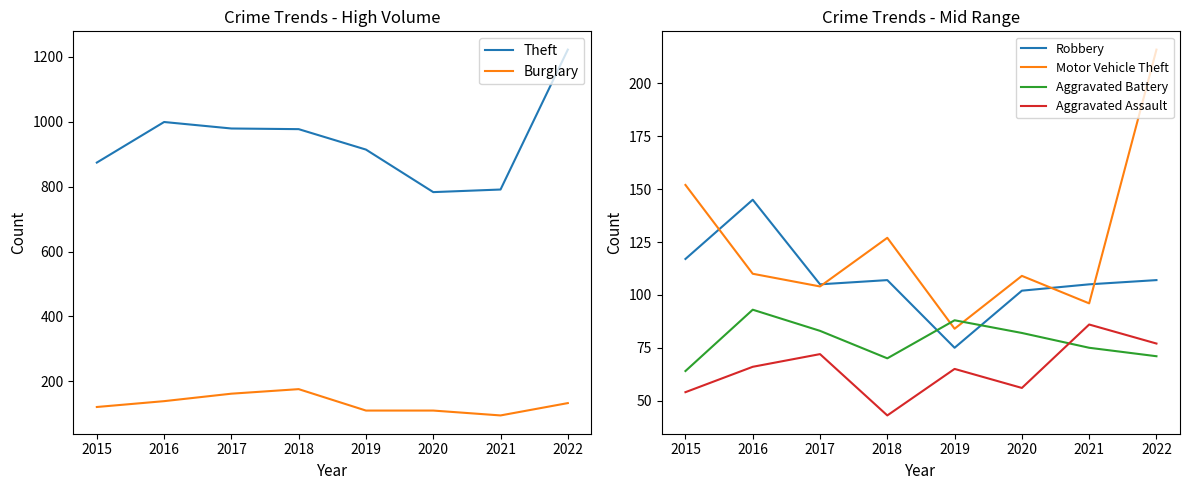

True or false: Aggravated Assault and Theft intersect in this chart.

False